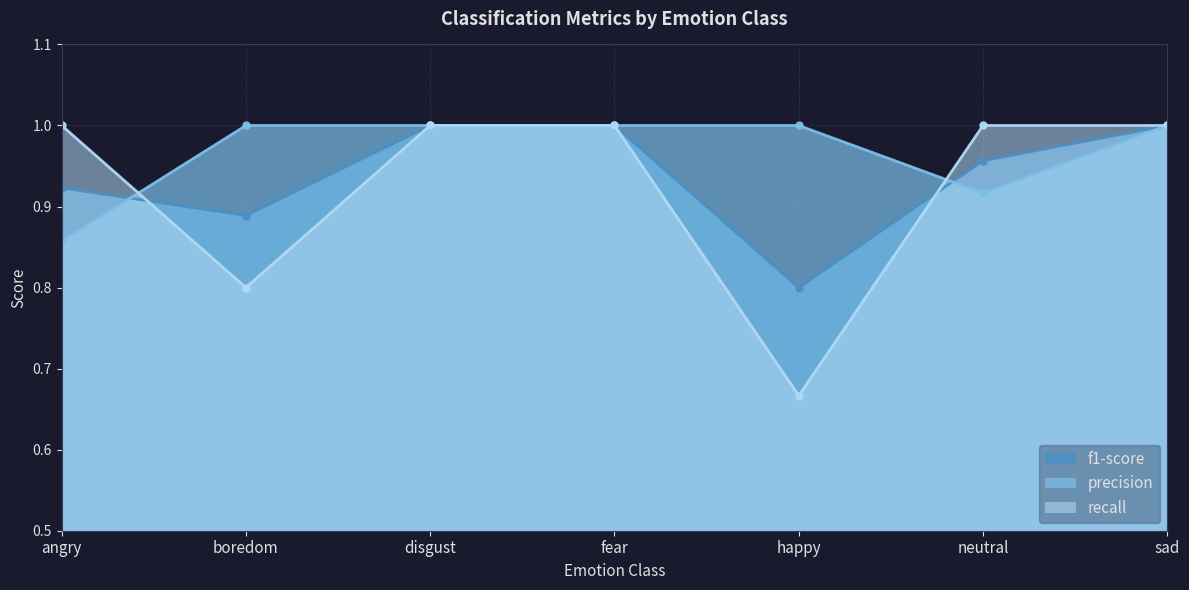

At which category does the chart reach its minimum across all series?

happy